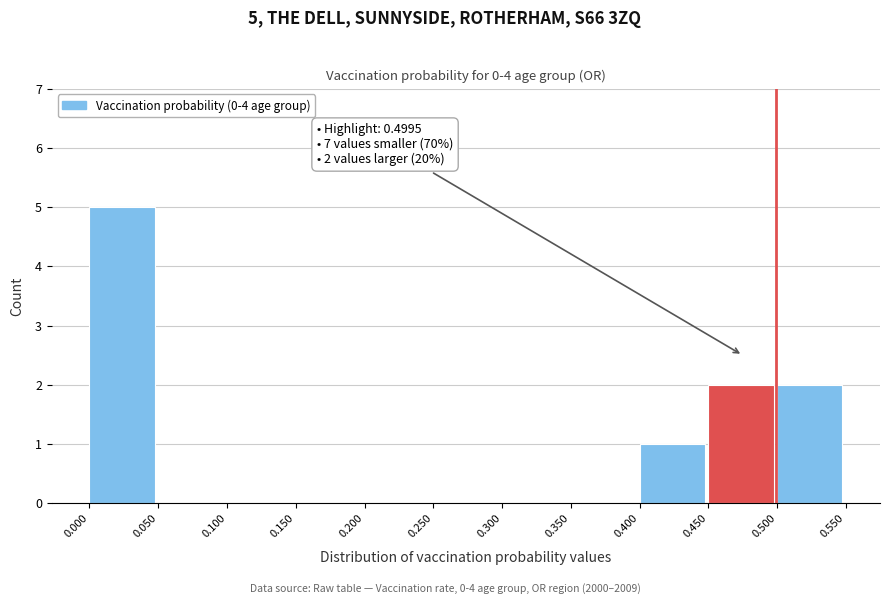

Which range on the x-axis has the tallest bar?

0.000 to 0.050